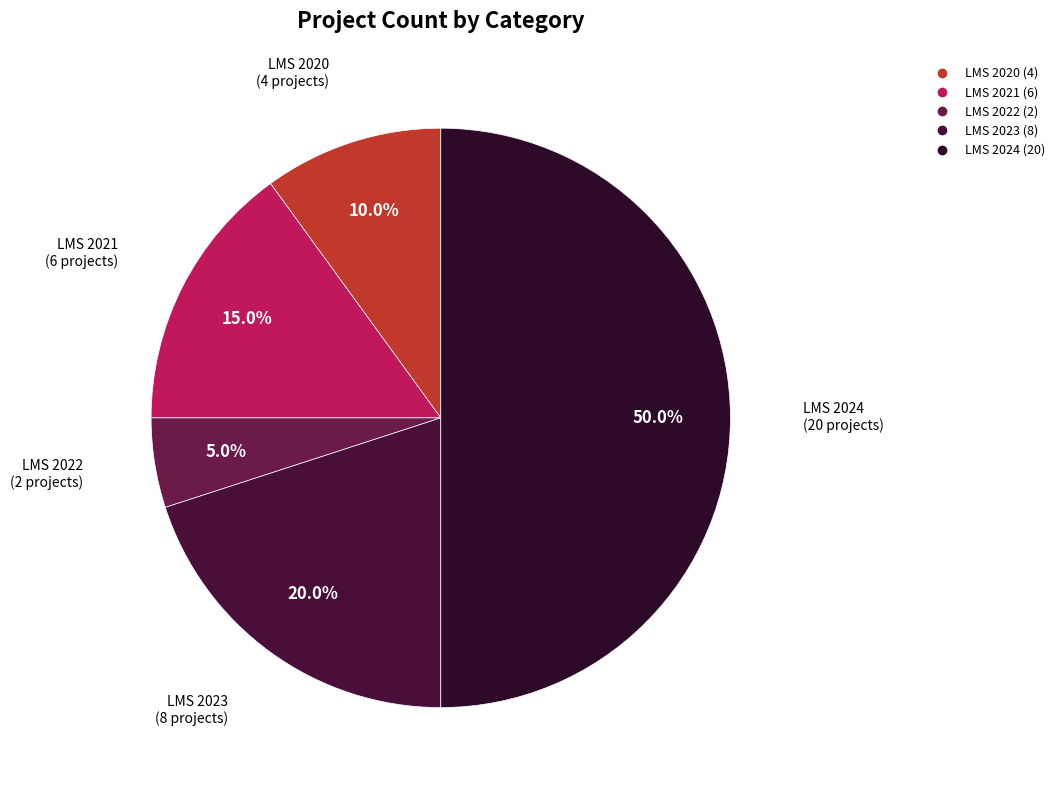

Which slice is the largest?

LMS 2024